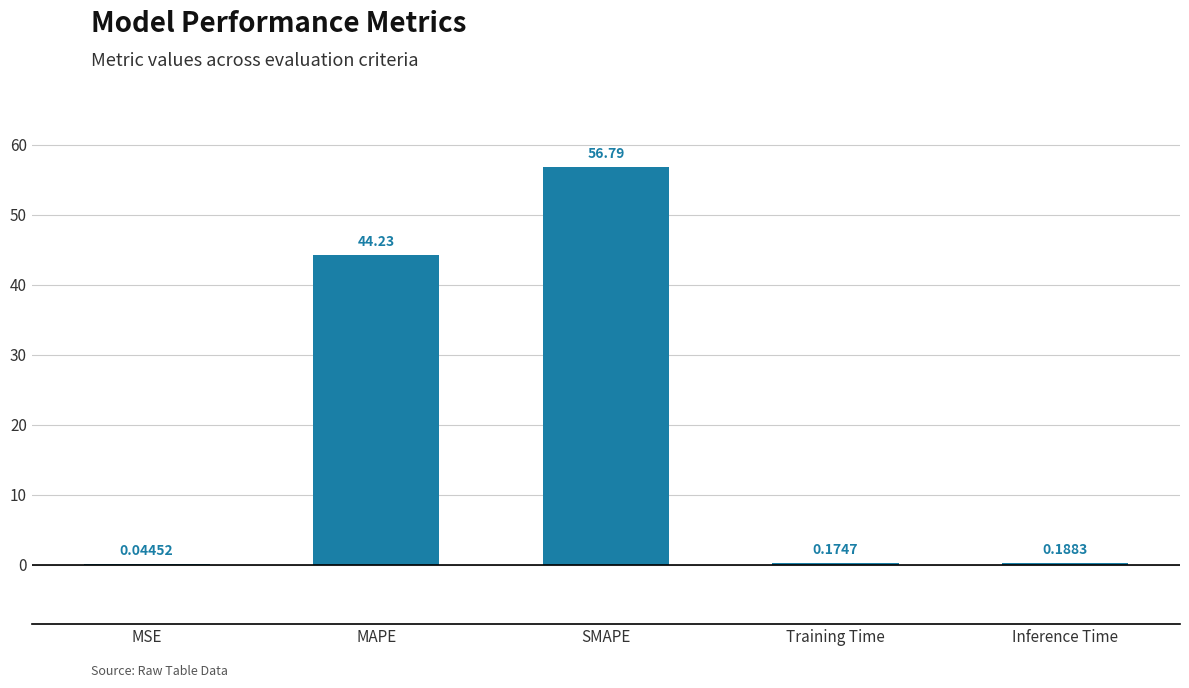

What is the sum of the values at Inference Time and Training Time?

0.4